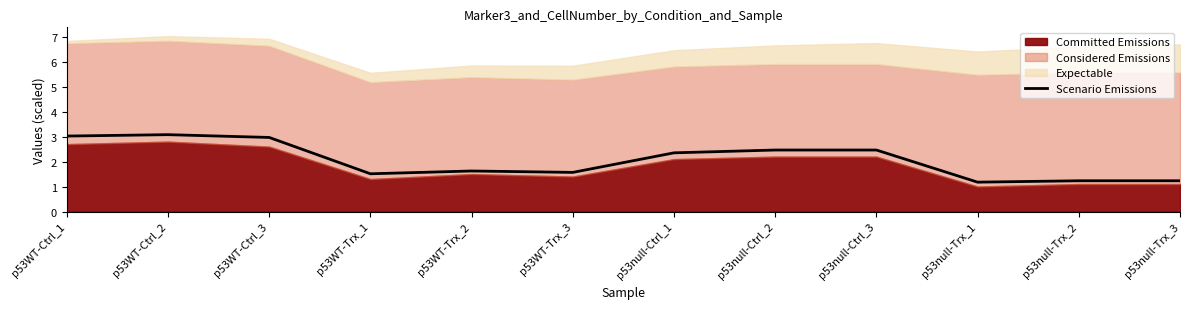

Reading left to right, extract all data points from this chart.

3.0	3.1	3.0	1.5	1.6	1.6	2.4	2.5	2.5	1.2	1.2	1.2